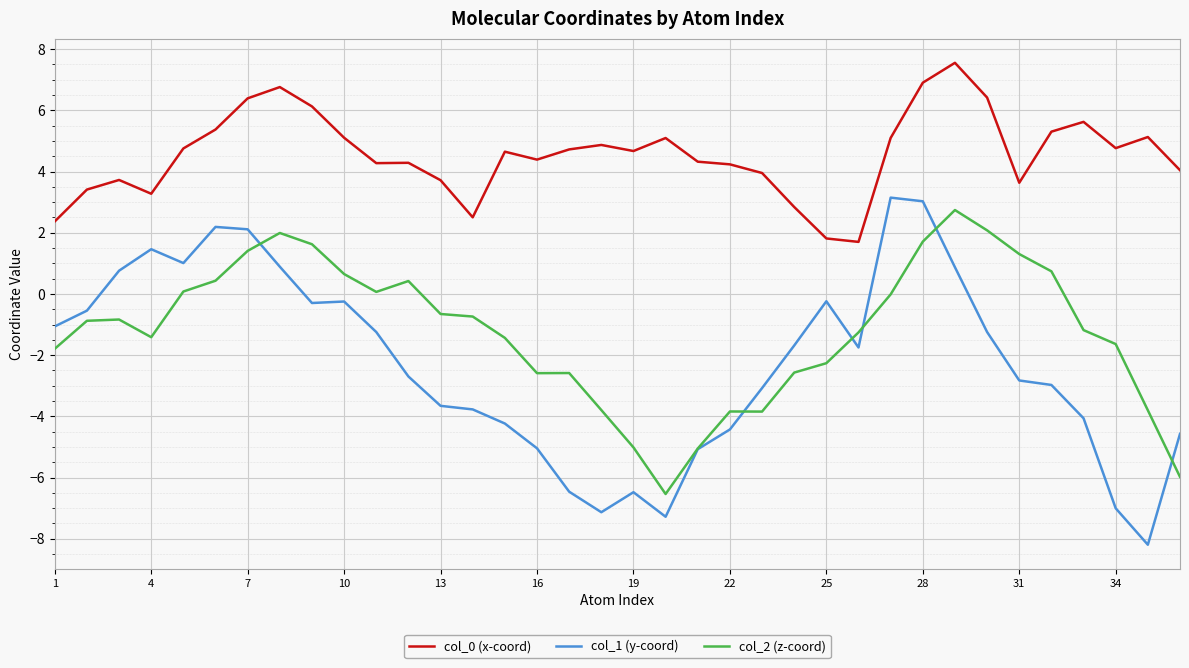

True or false: col_2 (z-coord) has more than 1 points higher than both neighbors.

True